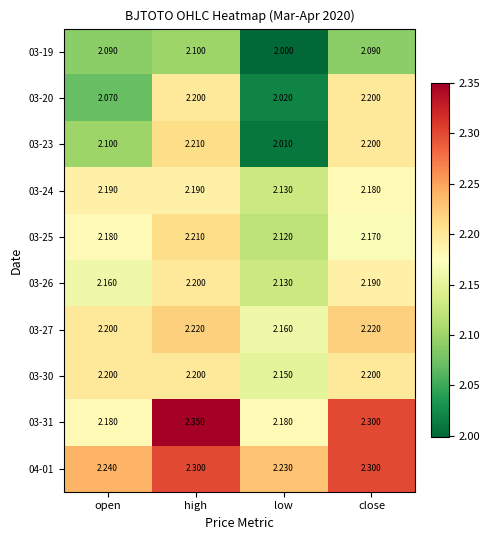

What is the difference between the highest and lowest values at low?

0.2